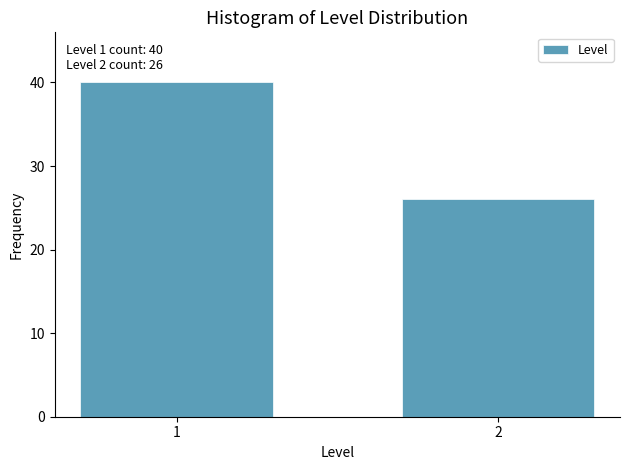

Reading right to left, list all the values displayed in this chart.

26	40